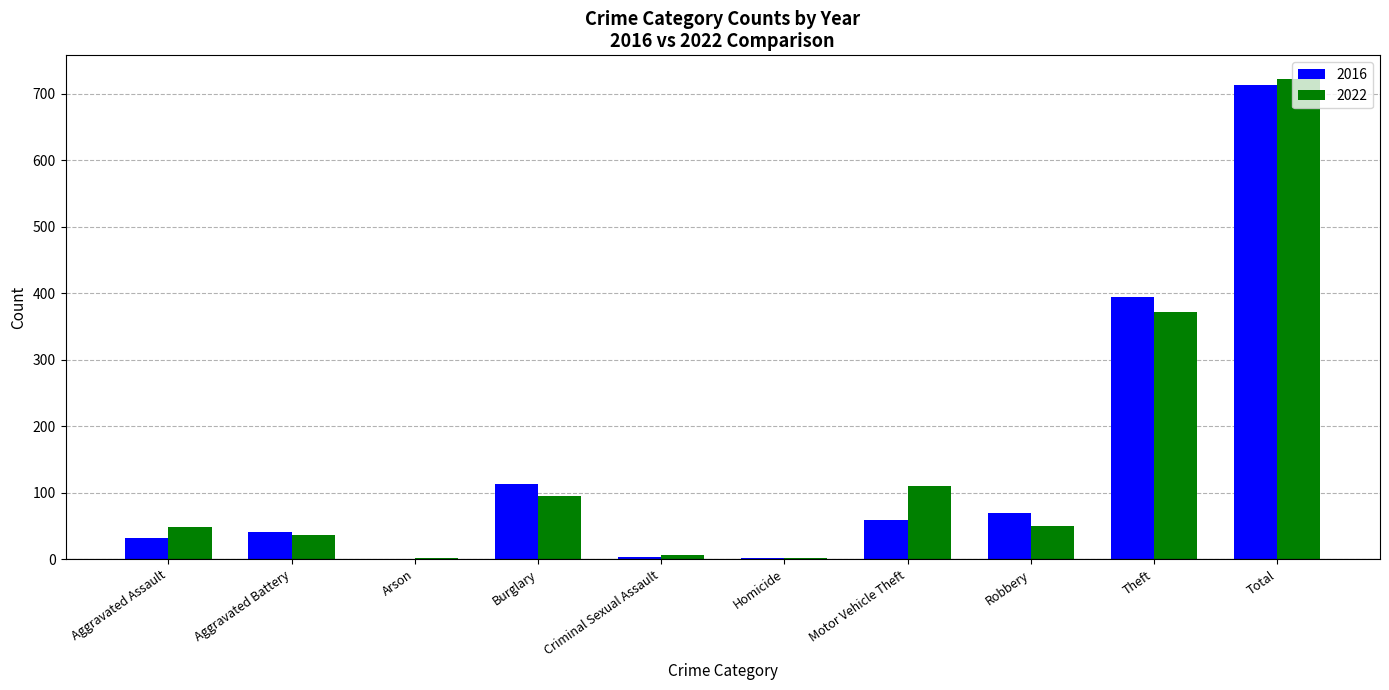

Is the value of 2022 at Robbery greater than the value of 2016 at Burglary?

No